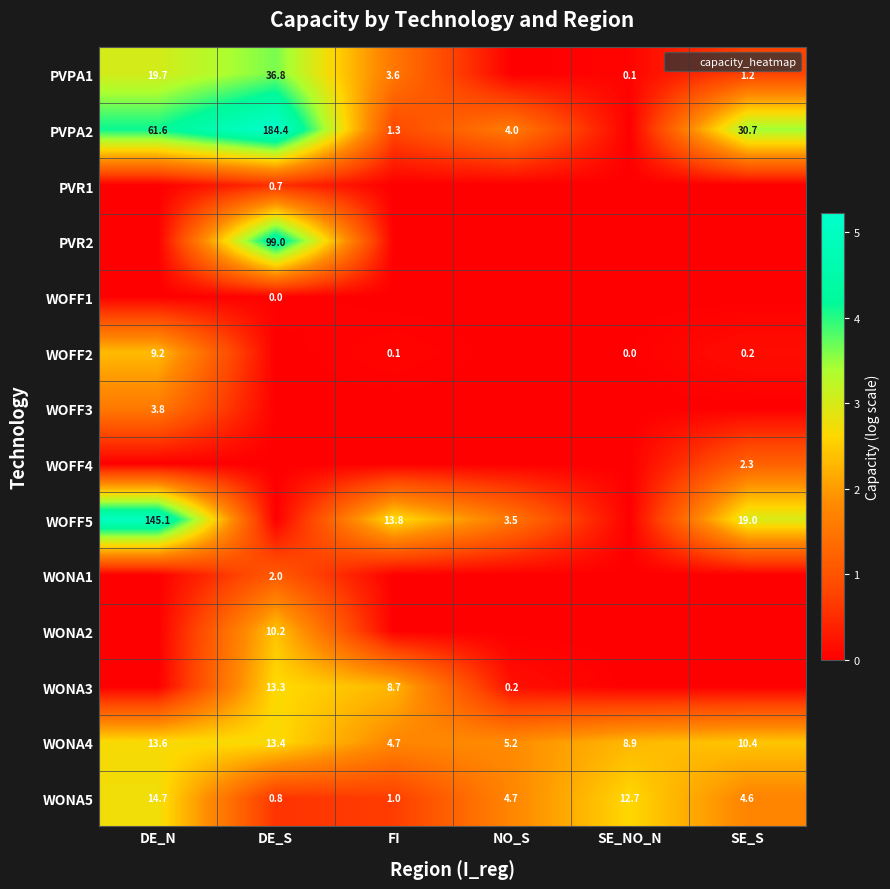

How many values in WONA3 are above zero?

3